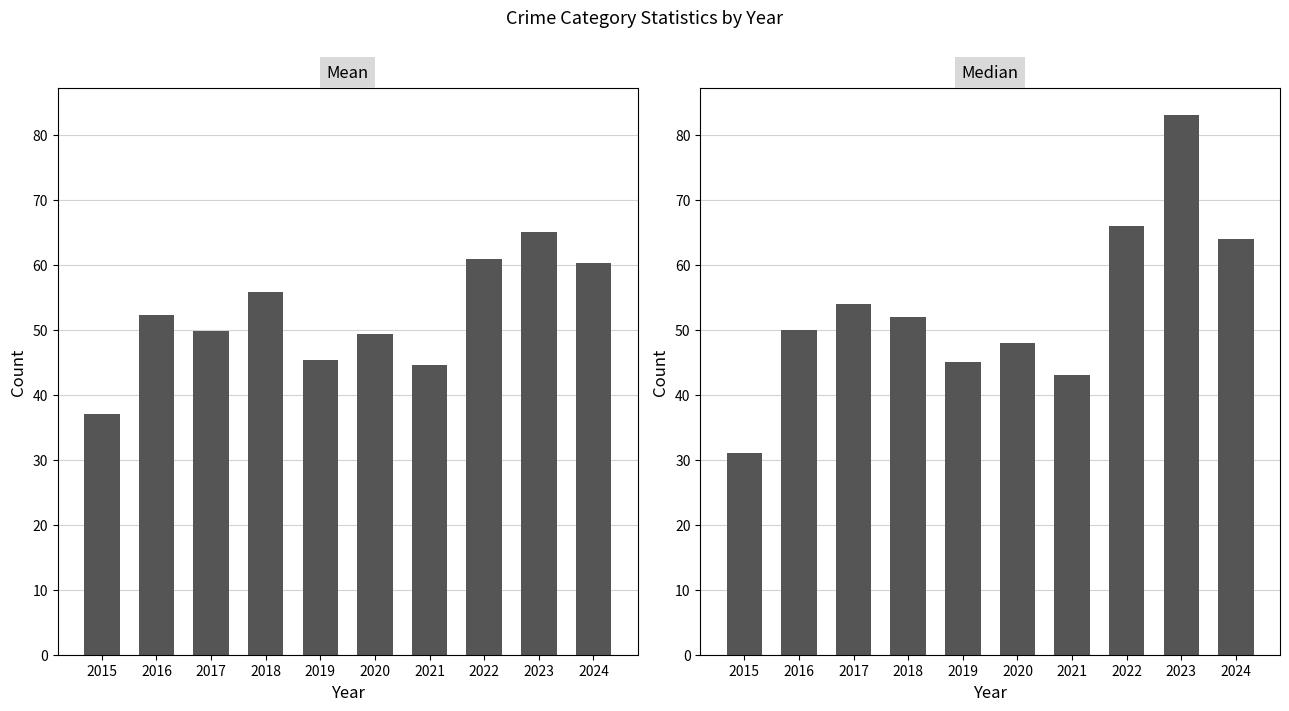

At which label does Median reach its minimum?

2015